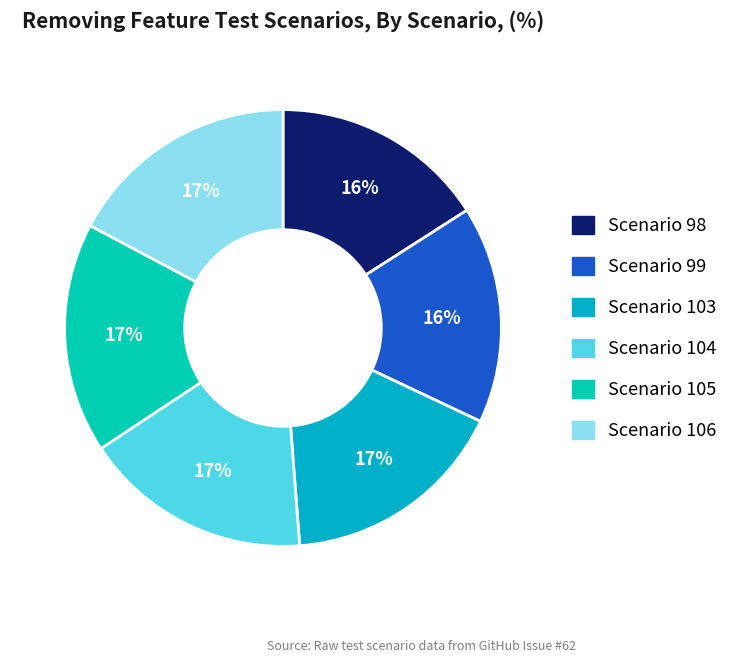

What percentage do Scenario 99 and Scenario 103 together represent?

32.8%